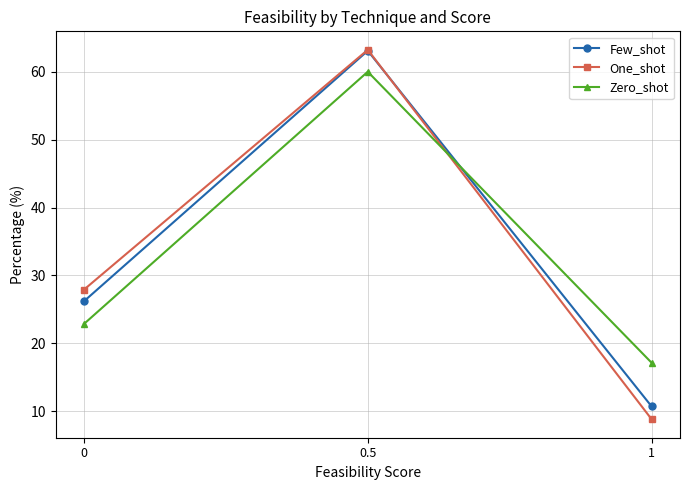

Reading left to right, extract all data points from this chart.

Few_shot: 26.2	63.1	10.7
One_shot: 27.9	63.2	8.8
Zero_shot: 22.9	60.0	17.1